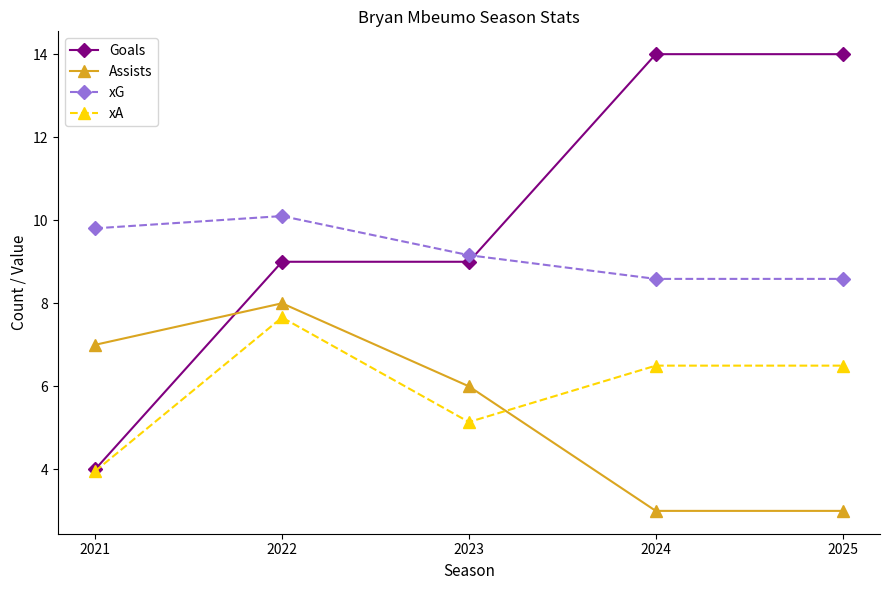

Between which two adjacent categories do Assists and Goals first intersect?

2021 and 2022